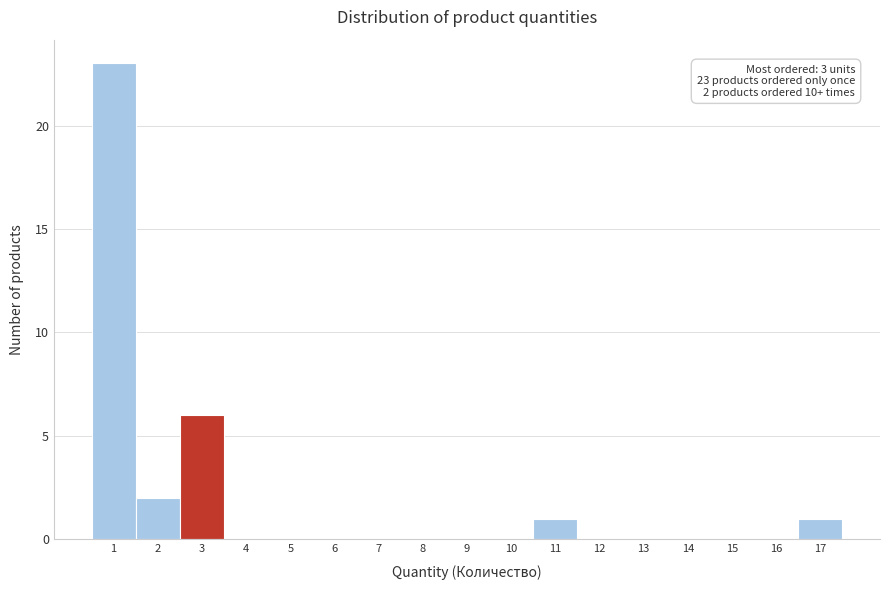

Which range on the x-axis has the tallest bar?

0.5 to 1.5